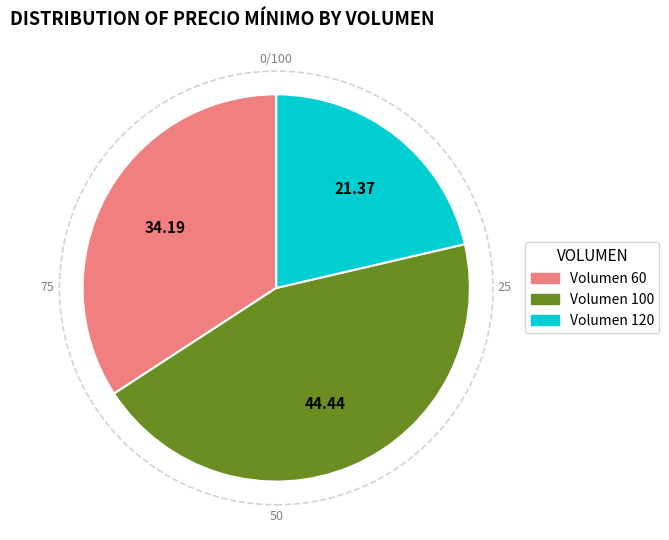

Is there any slice that represents more than half of the pie?

No